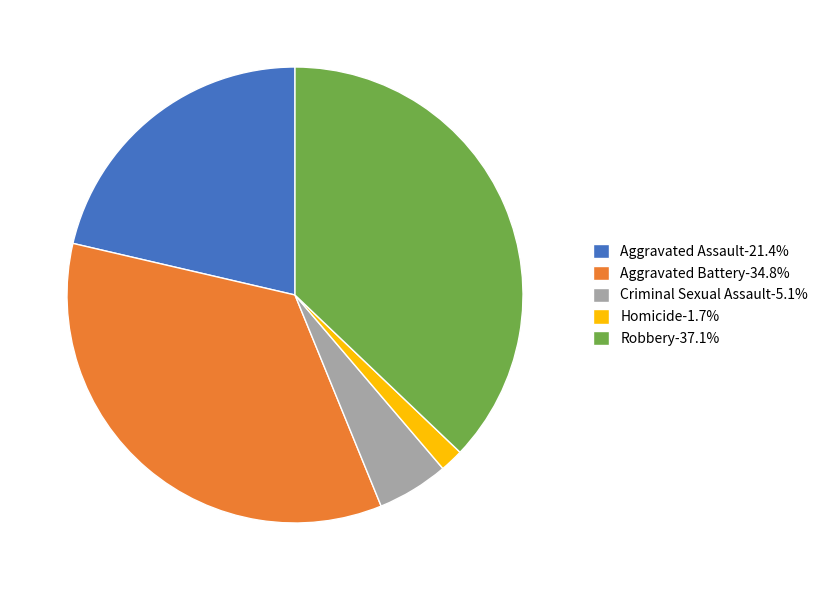

How many segments does this pie chart have?

5